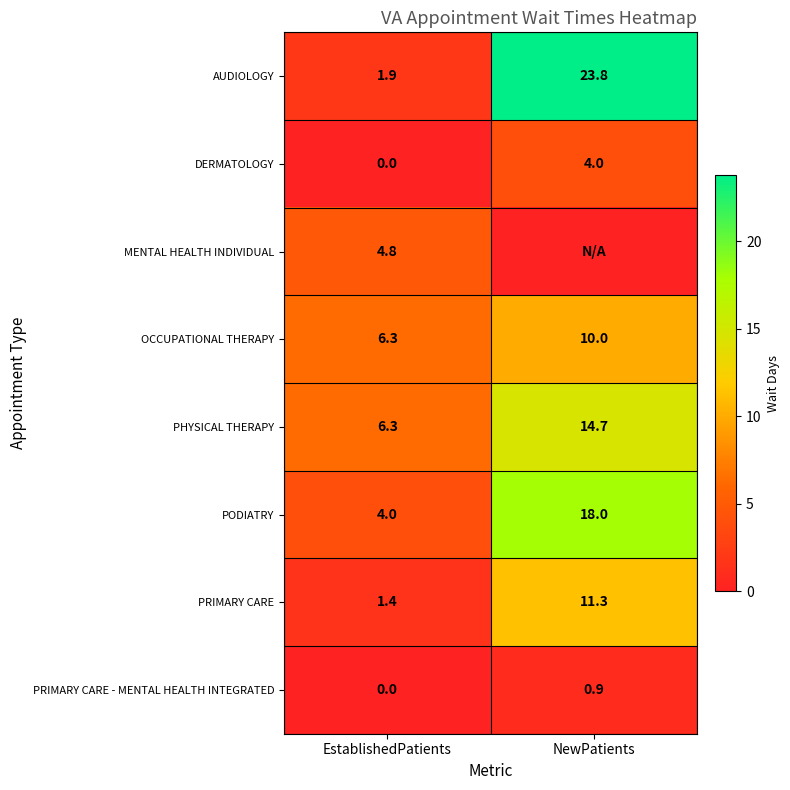

Is the value of DERMATOLOGY at EstablishedPatients greater than the value of PODIATRY at EstablishedPatients?

No